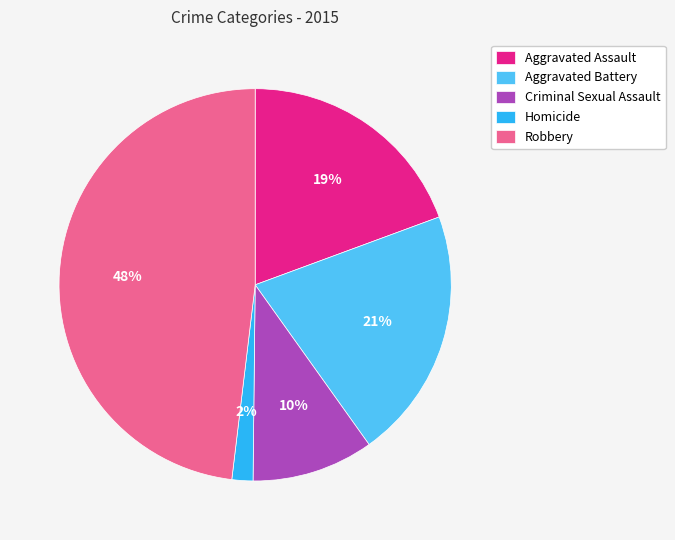

To the nearest percent, what is the difference between the Robbery and Criminal Sexual Assault slice percentages?

38%